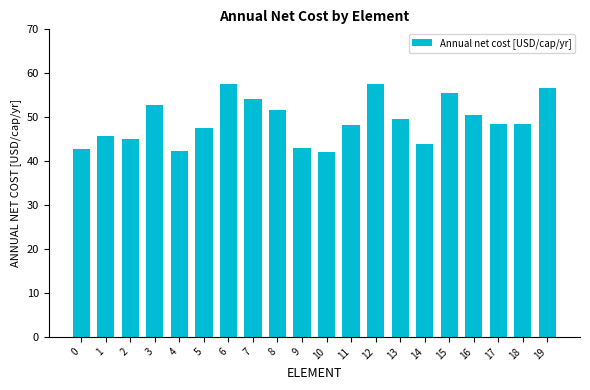

The value at 8 is 27.4. True or false?

False